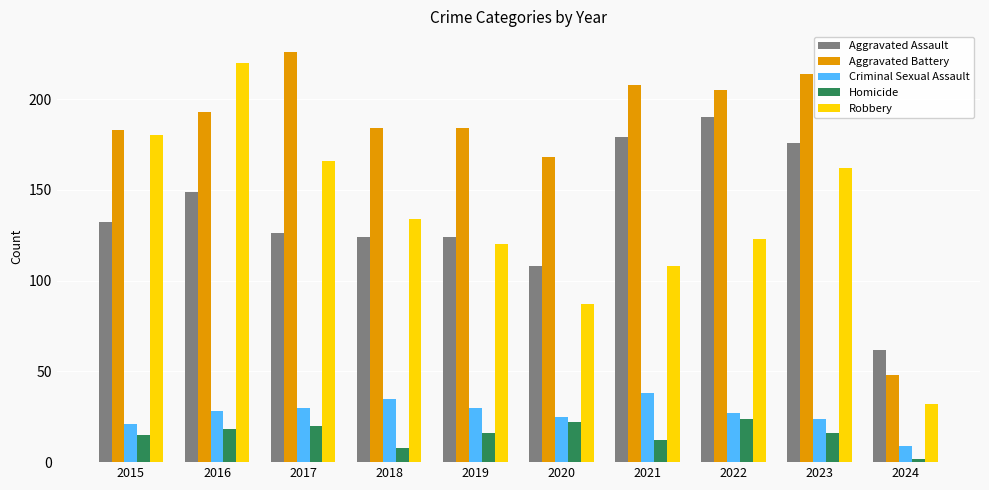

The Aggravated Battery series shows 122 at 2018. True or false?

False